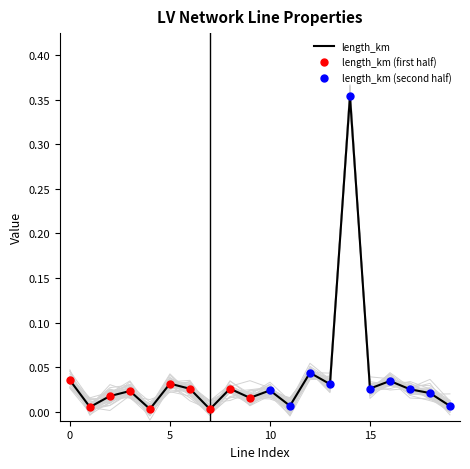

At which category does length_km reach its first local peak?

3